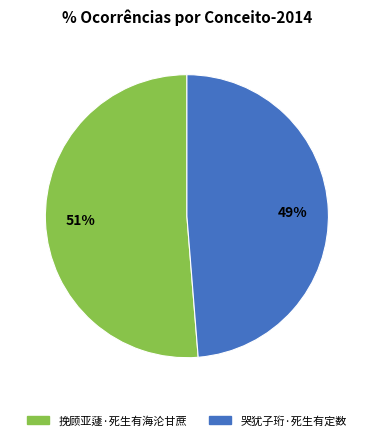

Which slice is the largest?

挽顾亚蘧·死生有海沦甘蔗